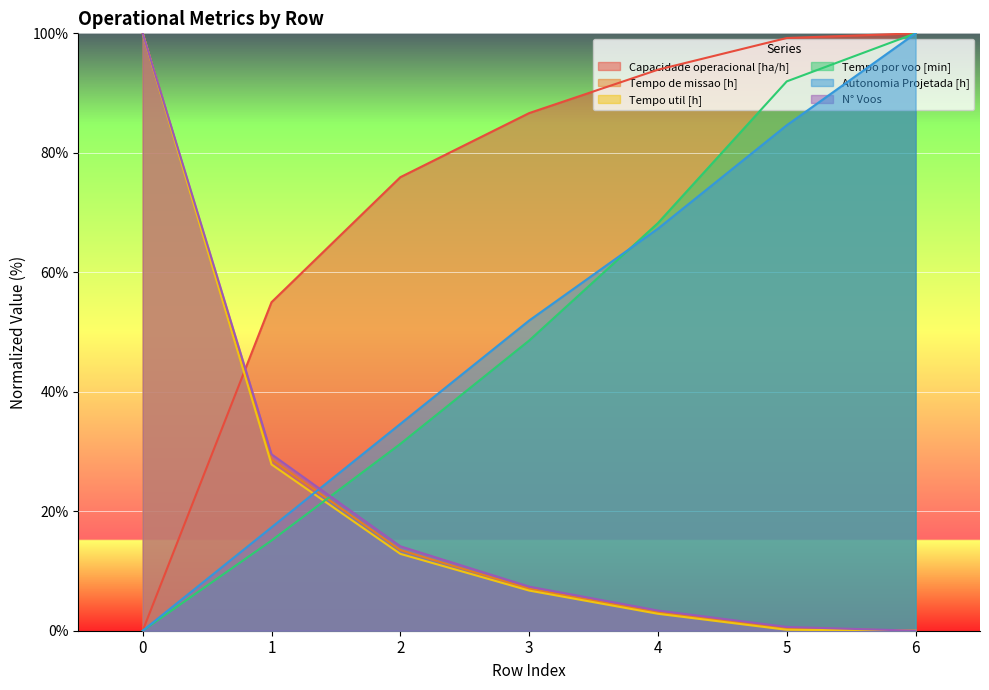

The value of Tempo por voo [min] at 4 is 106.2. True or false?

False